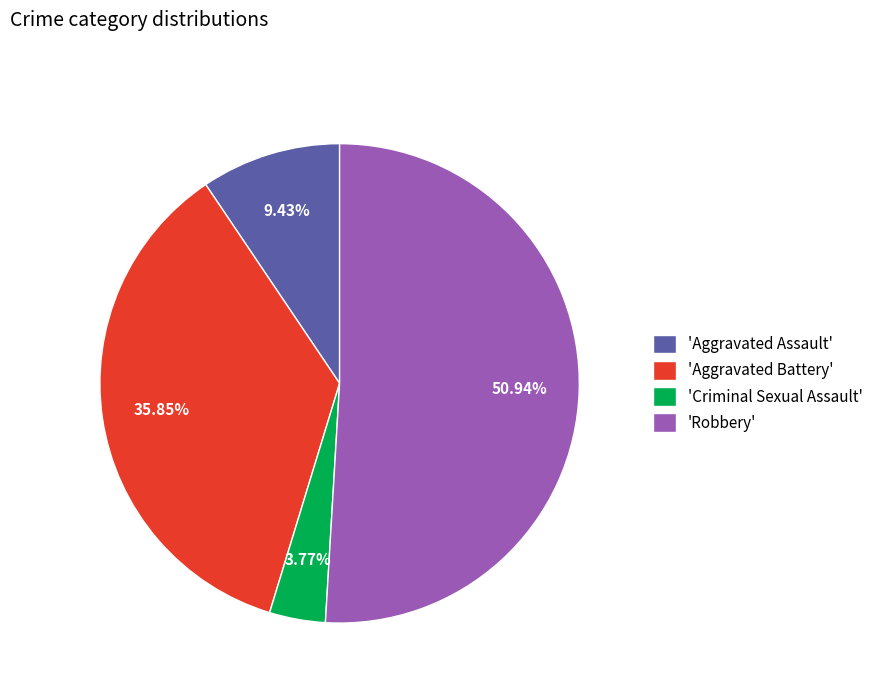

To the nearest percent, what is the difference between the largest and smallest slice percentages?

47%